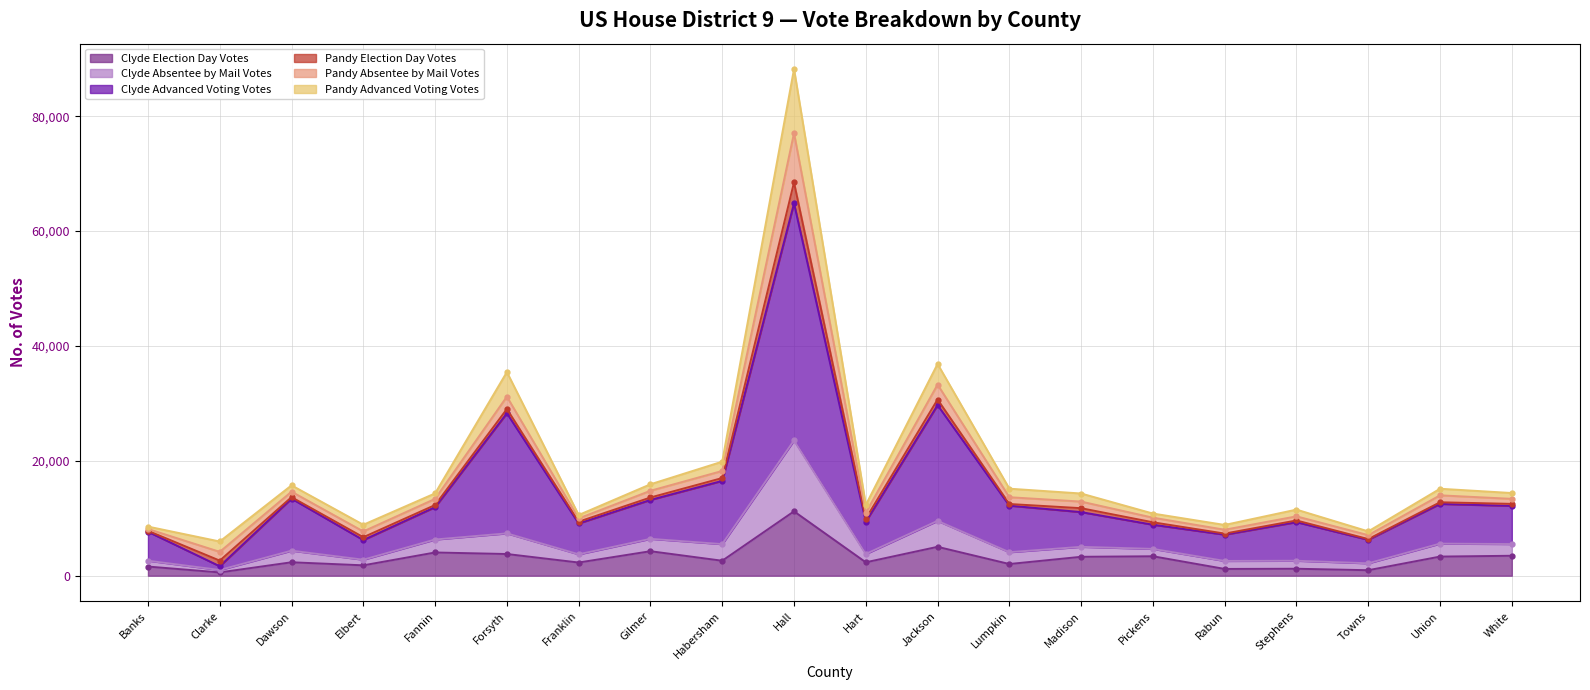

True or false: Clyde Election Day Votes has a value of 3473 at White.

True